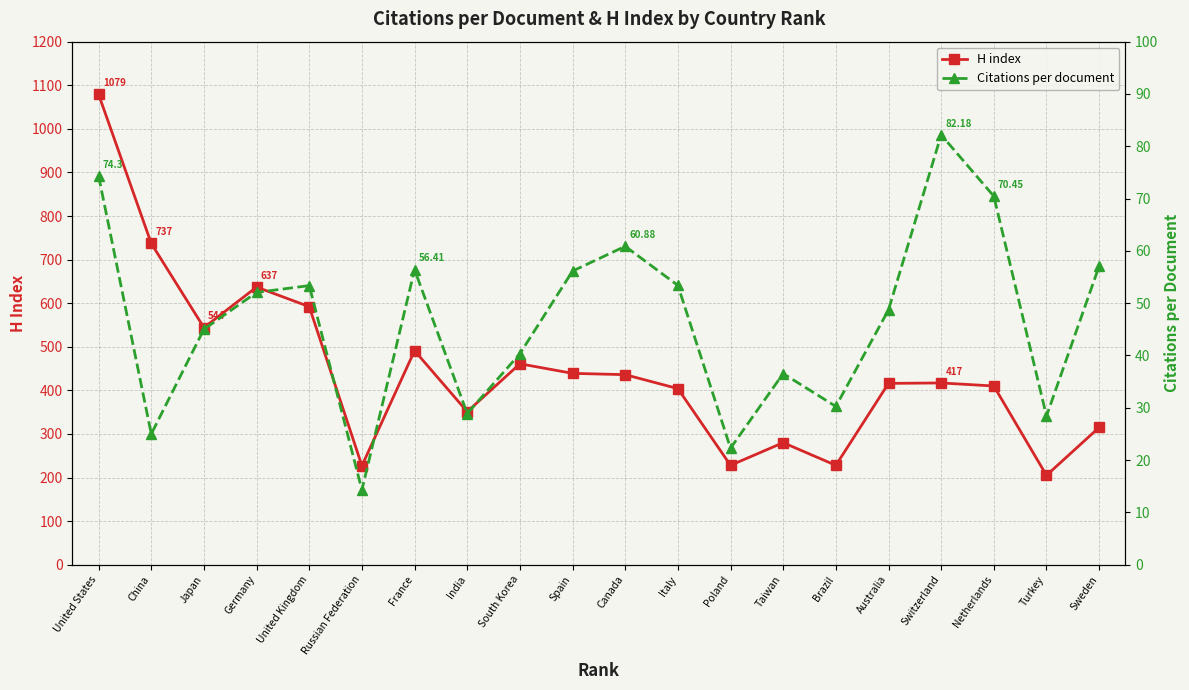

Is this an area chart (filled region under the line)?

No